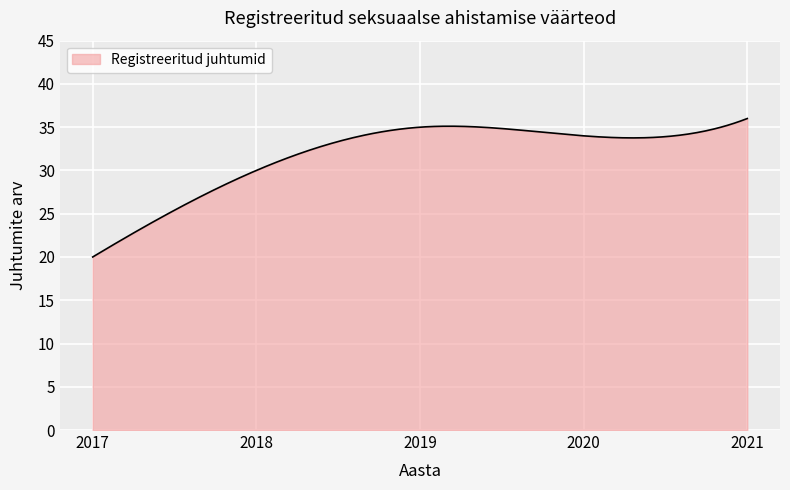

What is the greatest value displayed?

36.0